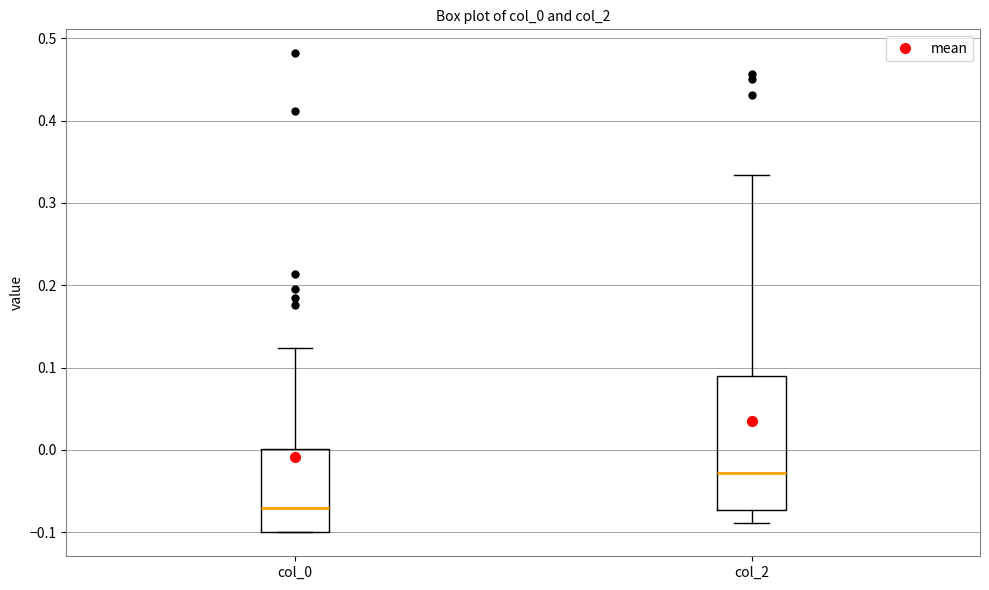

Reading left to right, transcribe this box plot: for each box, give where its median line is, the range the box spans, and where its two whiskers end, as read against the y-axis. The values are not printed on the chart, so give them approximately, as read against the axis.

col_0: median -0.07, box -0.10 to 0.00, whiskers -0.10 to 0.12
col_2: median -0.03, box -0.07 to 0.09, whiskers -0.09 to 0.33